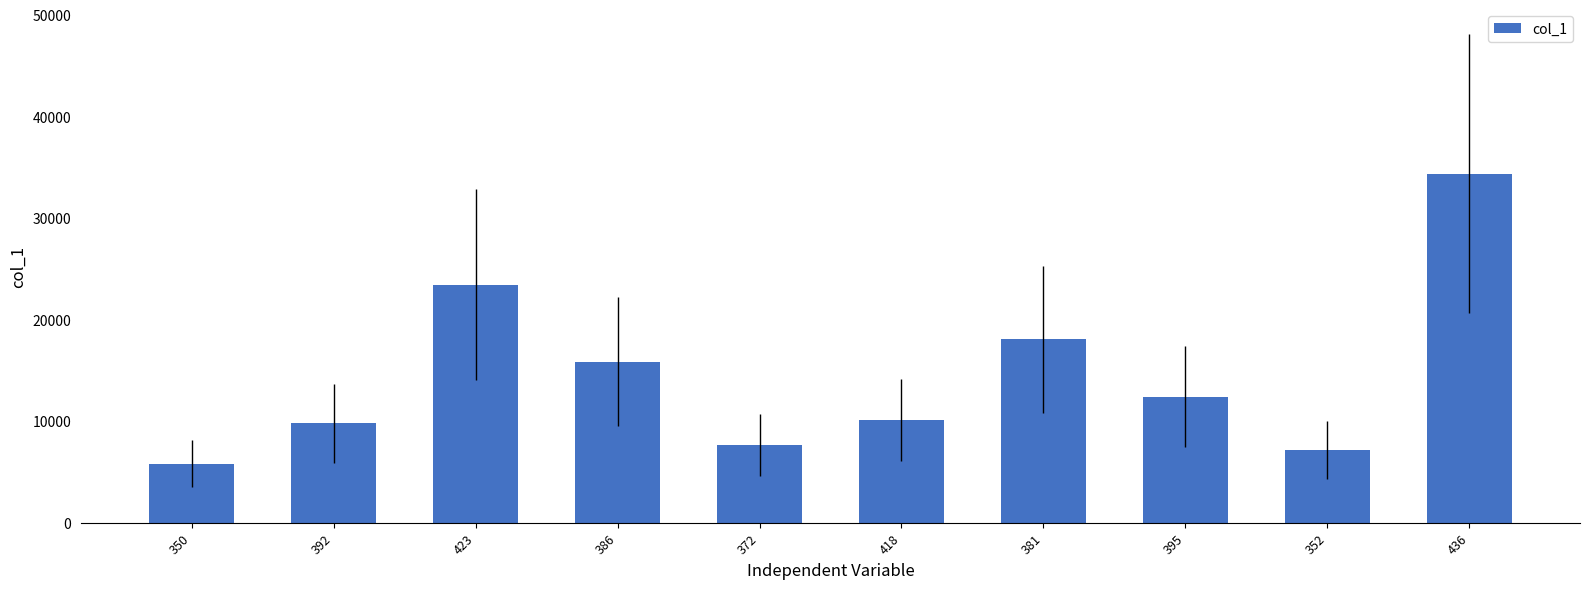

Is it true that the value at 386 is 15853?

True